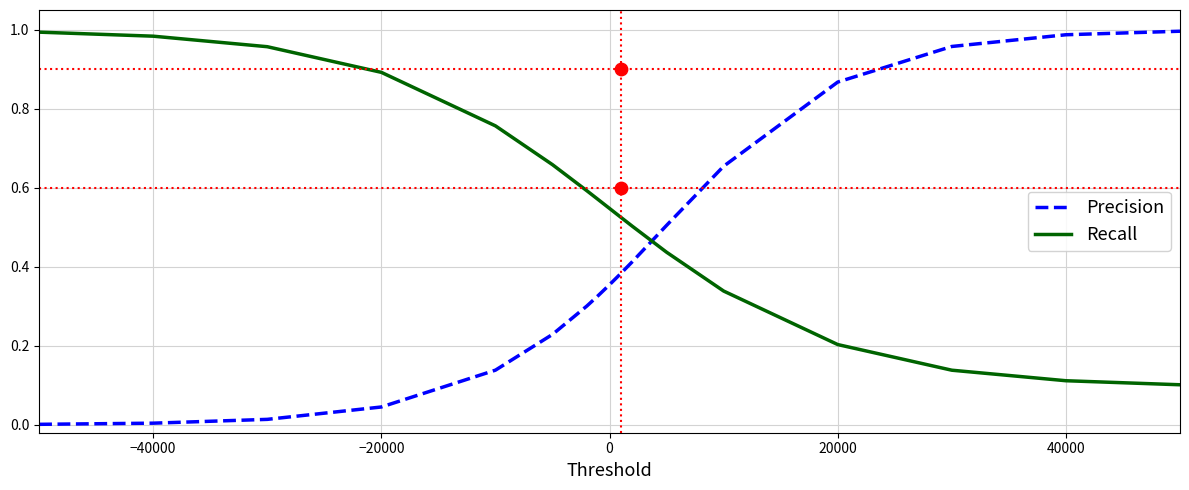

Which series has the largest total across all categories?

Recall